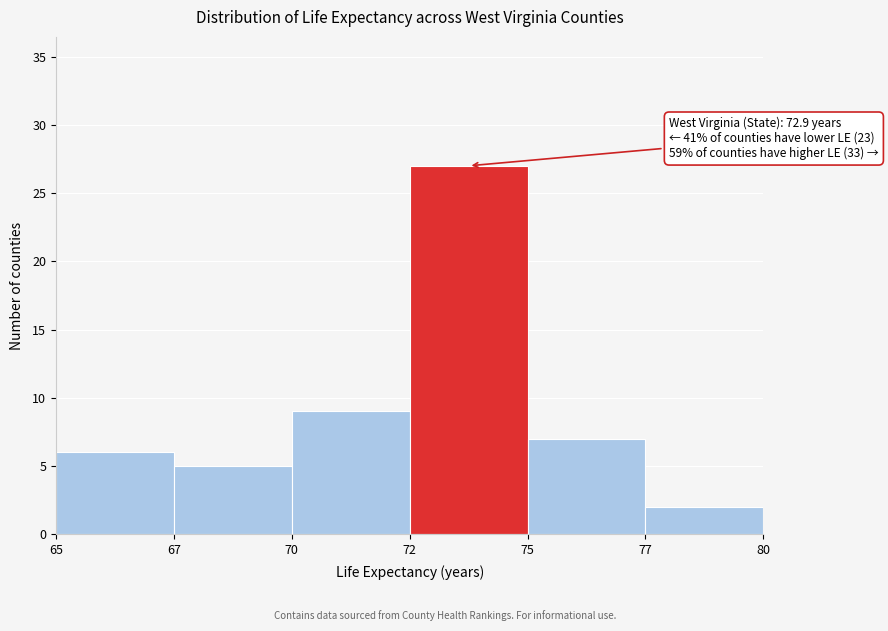

Reading left to right, list all the values displayed in this chart.

65=6	67=5	70=9	72=27	75=7	77=2